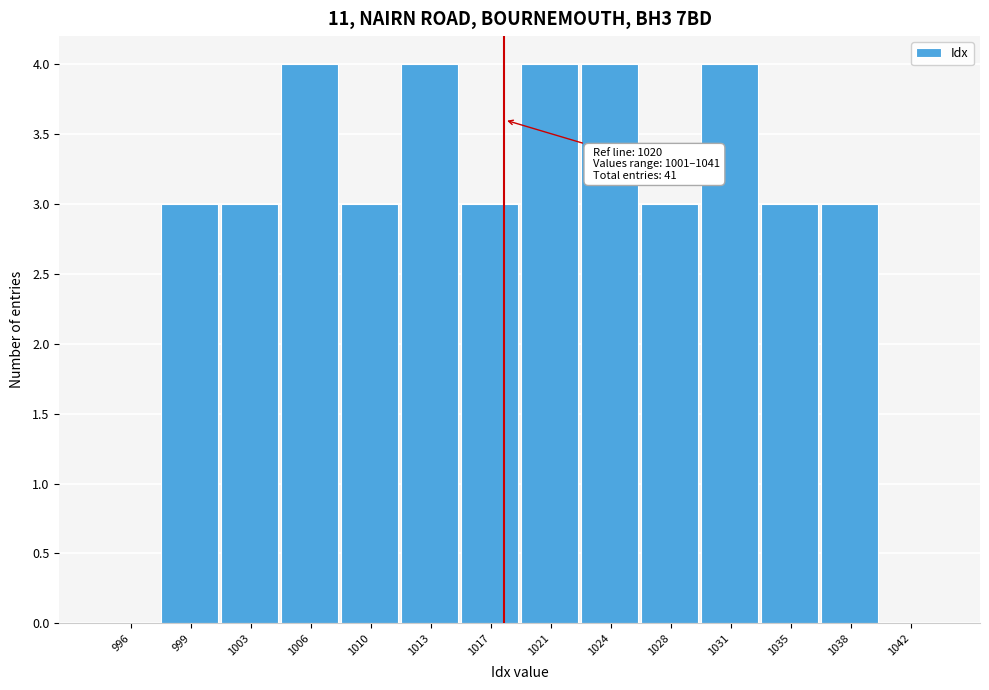

Reading left to right, what are all the values shown in this chart?

996=0	999=3	1003=3	1006=4	1010=3	1013=4	1017=3	1021=4	1024=4	1028=3	1031=4	1035=3	1038=3	1042=0